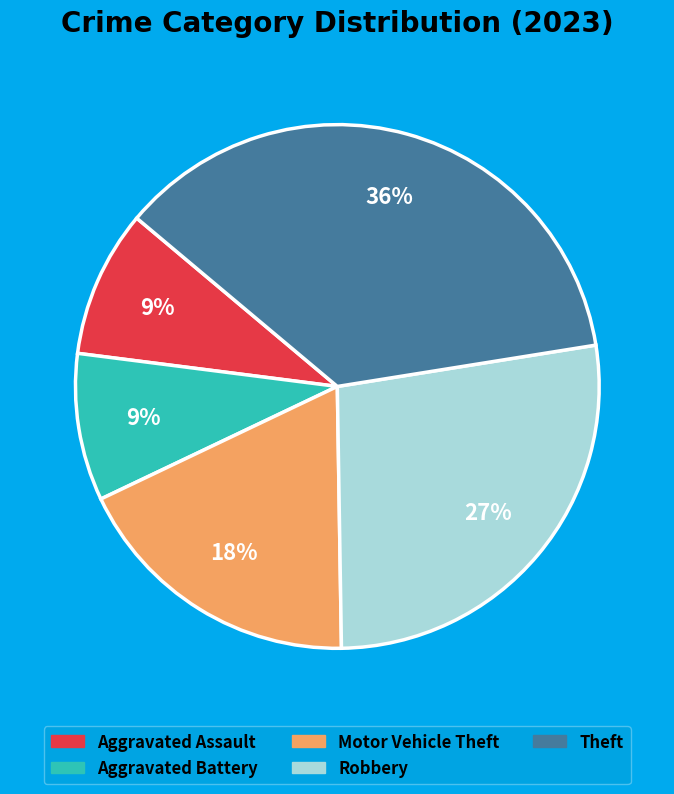

Do Theft and Aggravated Battery together represent more than half of the pie?

No